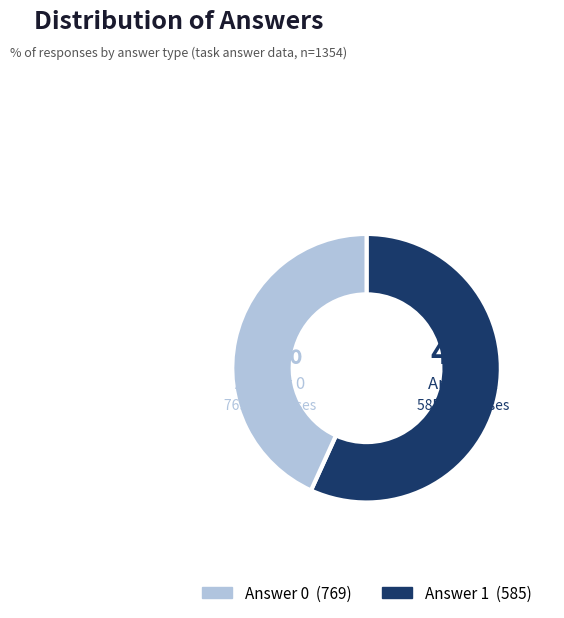

What is the largest slice in the pie chart?

Answer 1